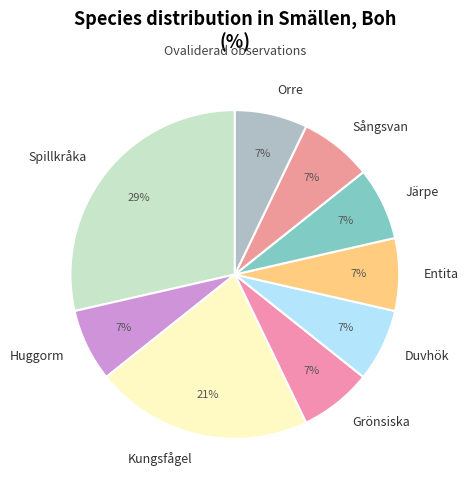

Count the number of slices in the pie.

9